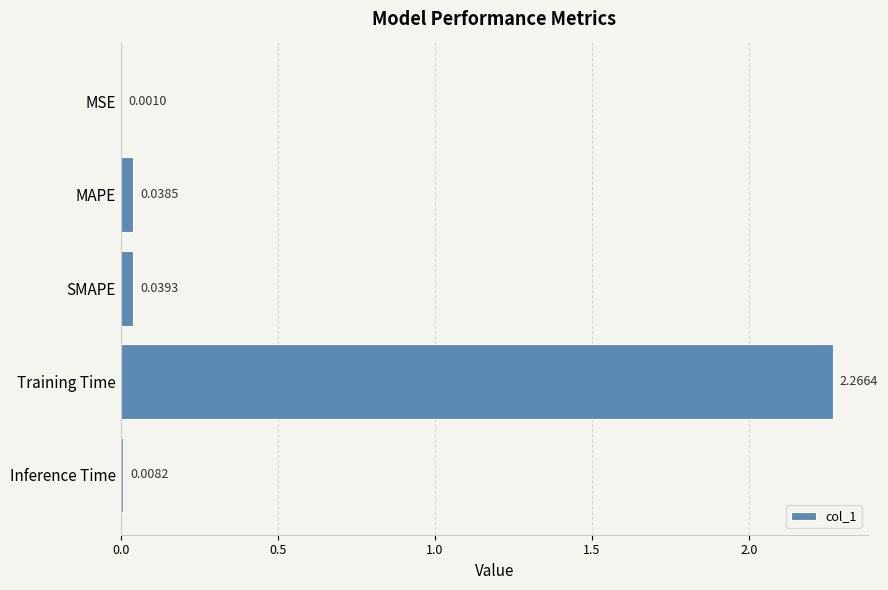

Where is the data nearest to the value 1?

SMAPE